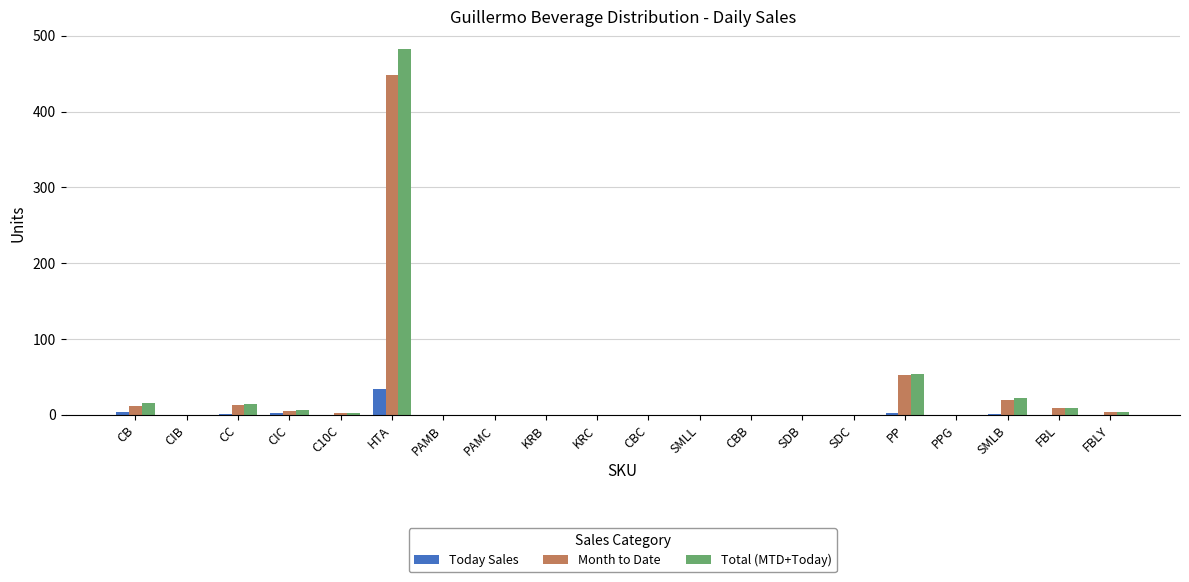

What are all the series names shown in the legend?

Today Sales, Month to Date, Total (MTD+Today)